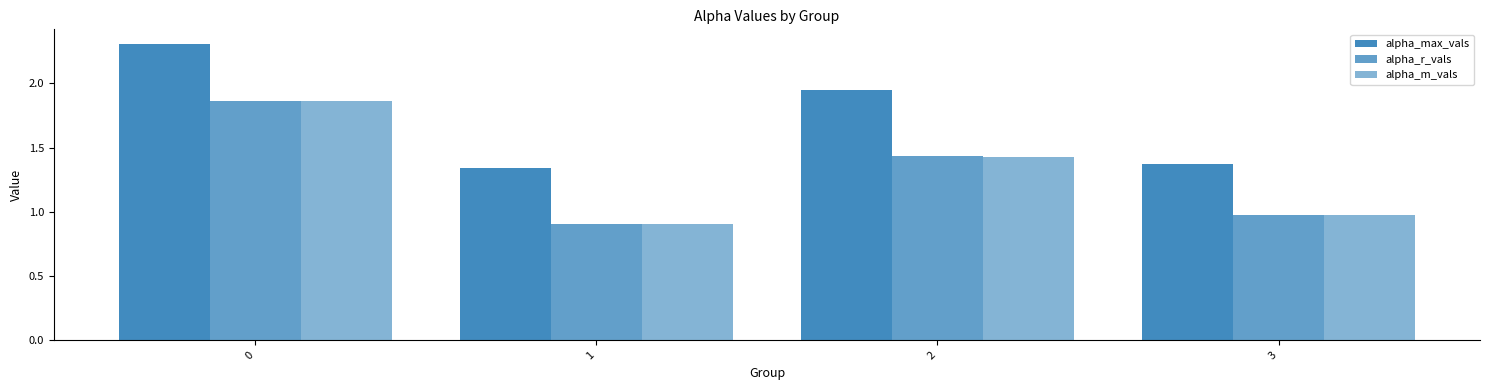

How many bars are there in each group?

3